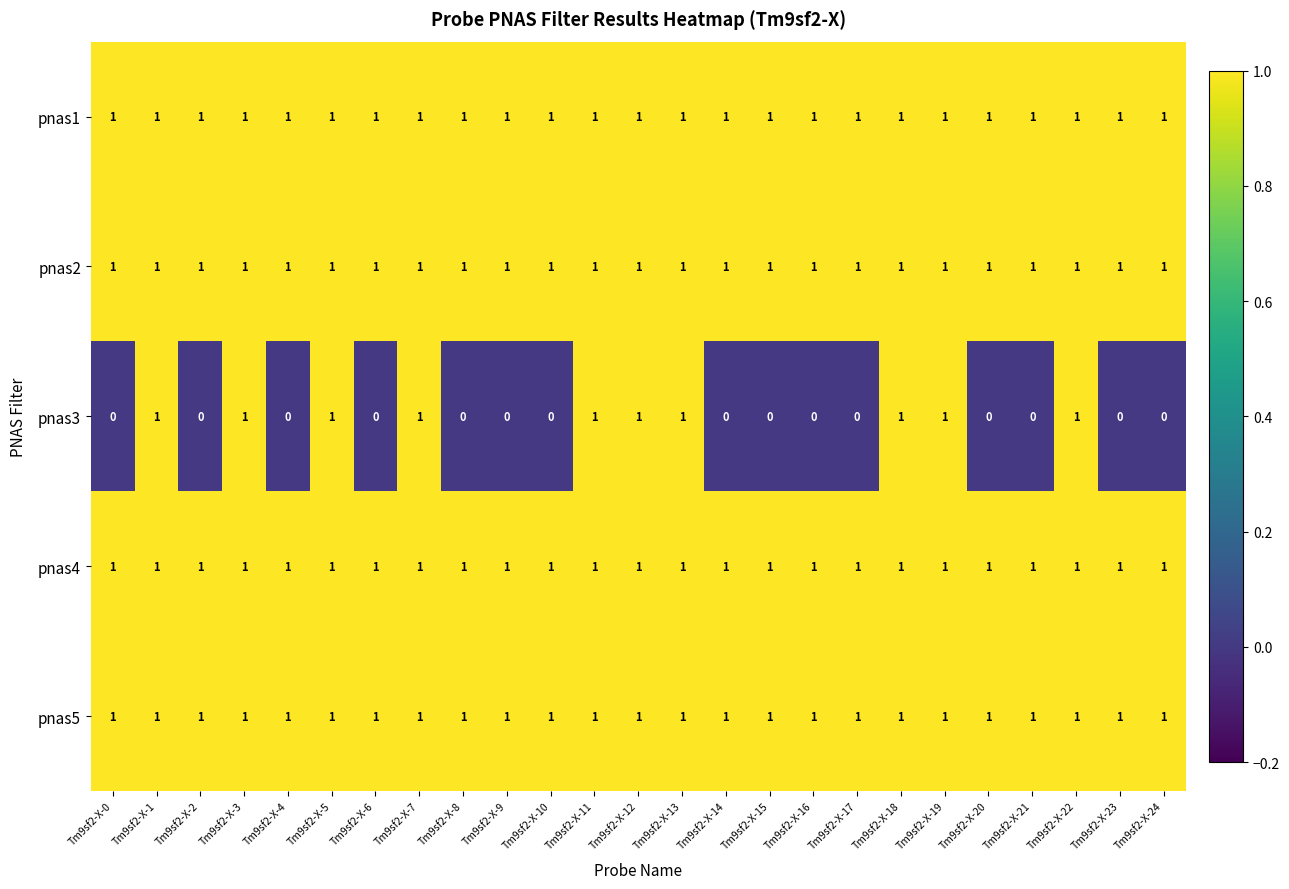

Between Tm9sf2-X-6 and Tm9sf2-X-19, which series saw the biggest shift?

pnas3